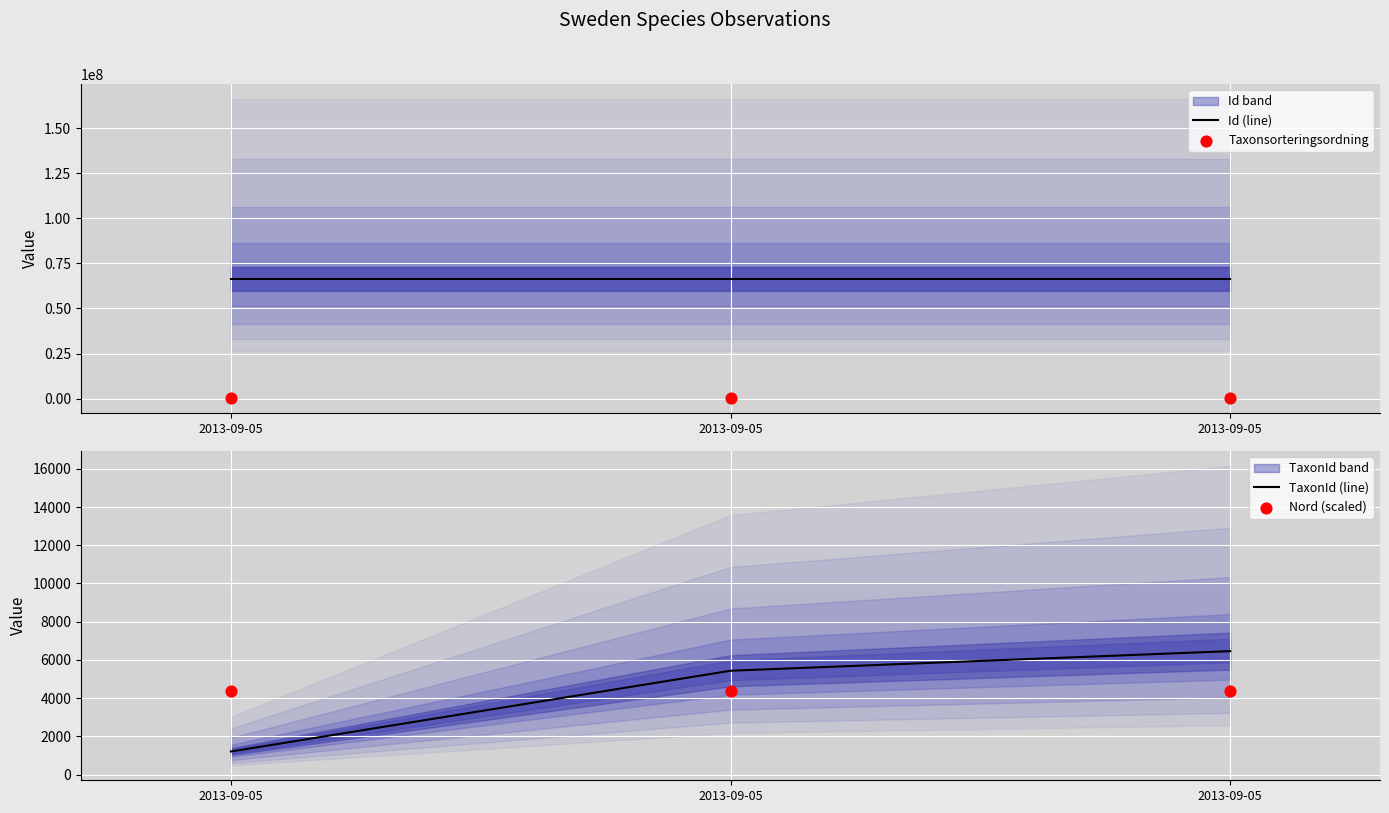

At how many categories does at least one series exceed 60679145?

3